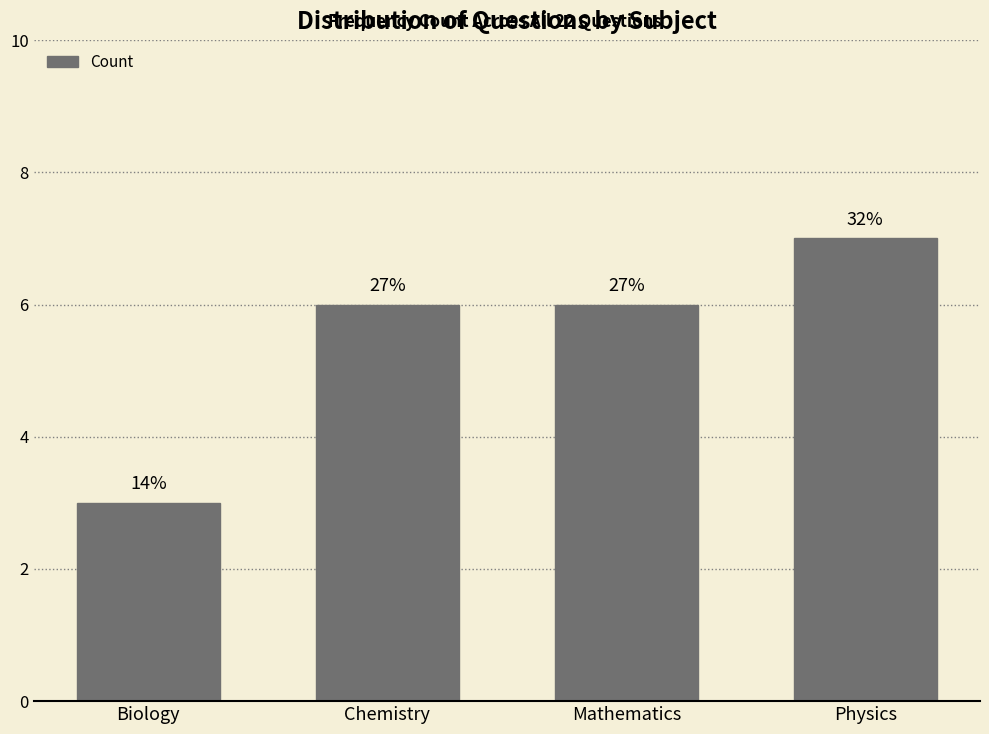

Are the bars horizontal?

No